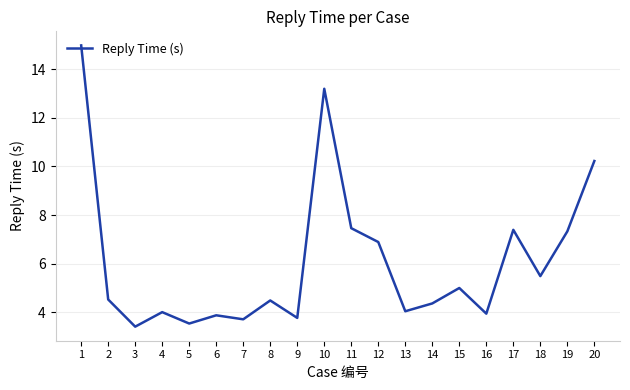

Approximately how many times larger is the value at 17 compared to 9?

2.0